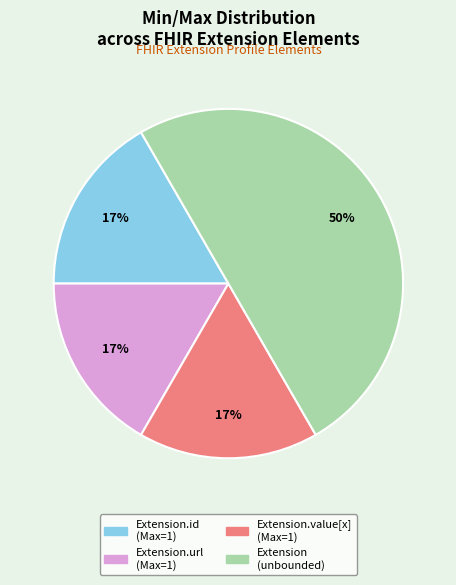

To the nearest percent, what is the average slice percentage?

25%